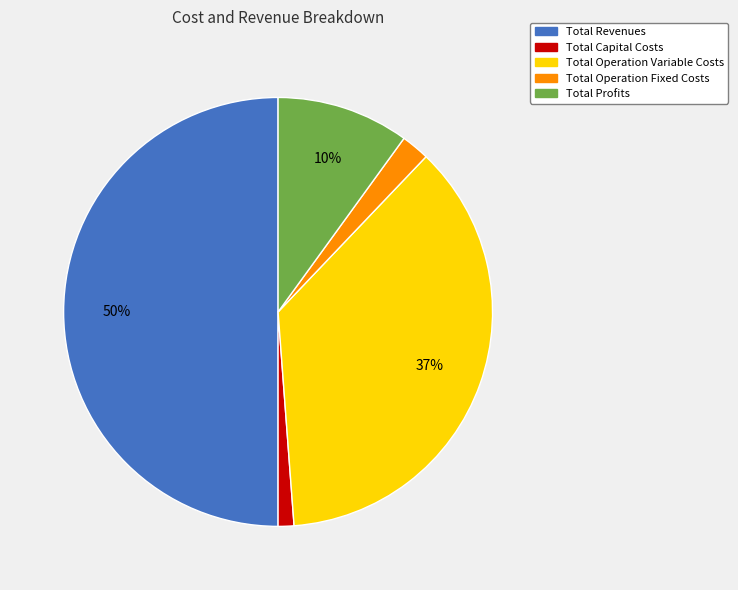

Is it true that Total Operation Variable Costs is 26% of the pie?

False